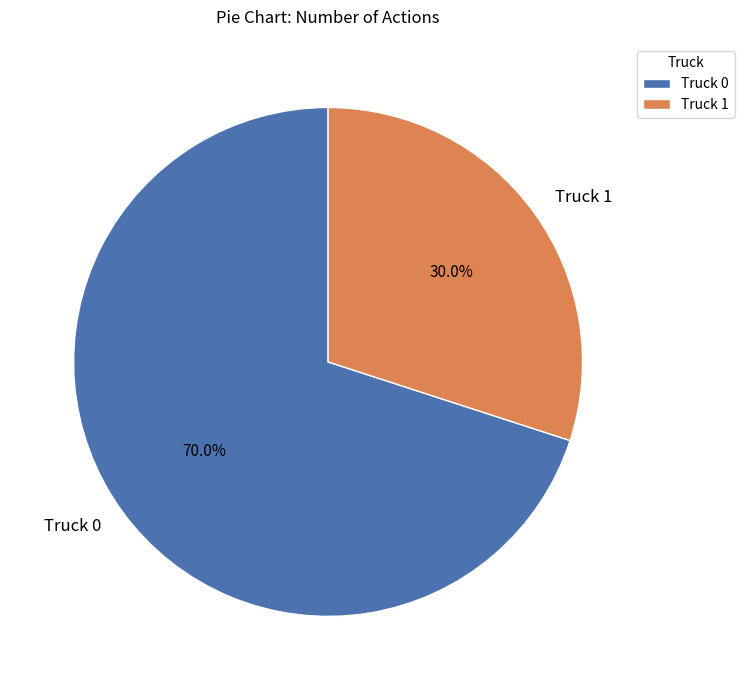

Count the number of slices in the pie.

2